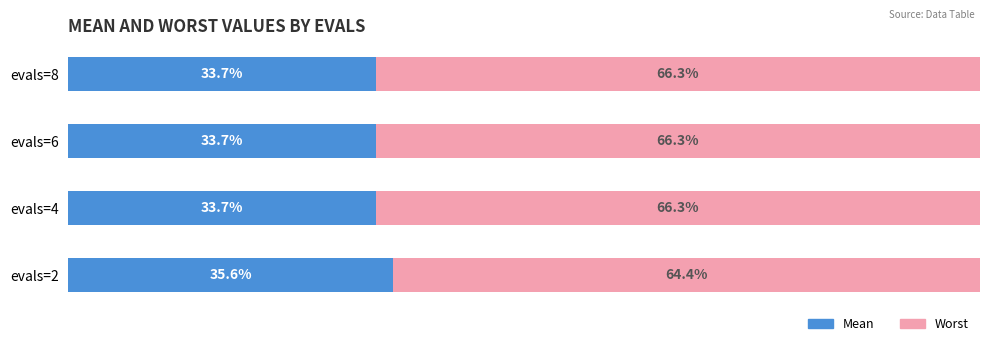

At which label does Mean reach its peak?

evals=2